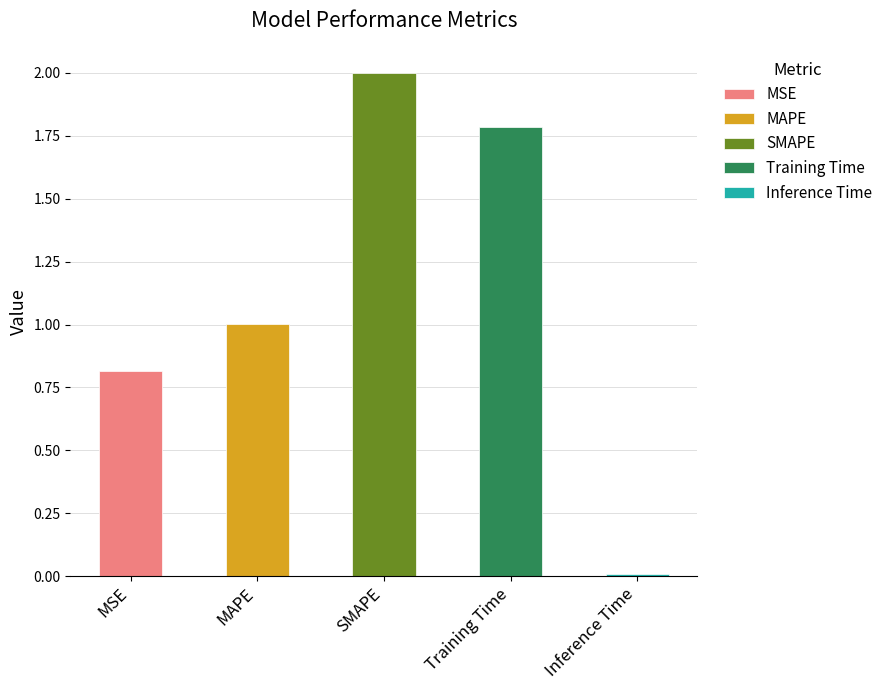

Which has a higher value, Inference Time or SMAPE?

SMAPE